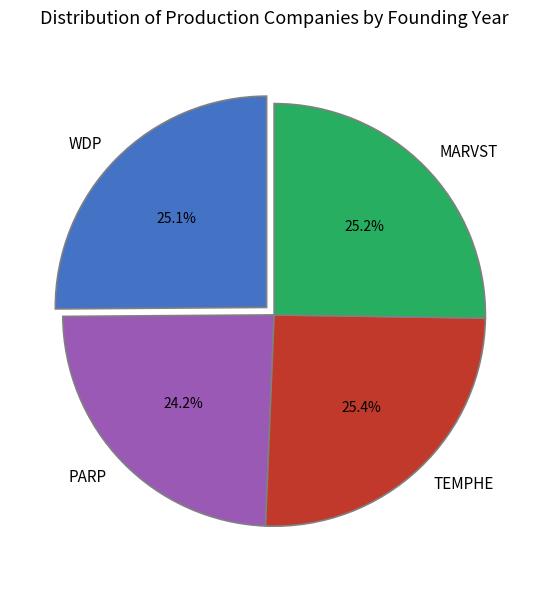

Which slice is the smallest?

PARP